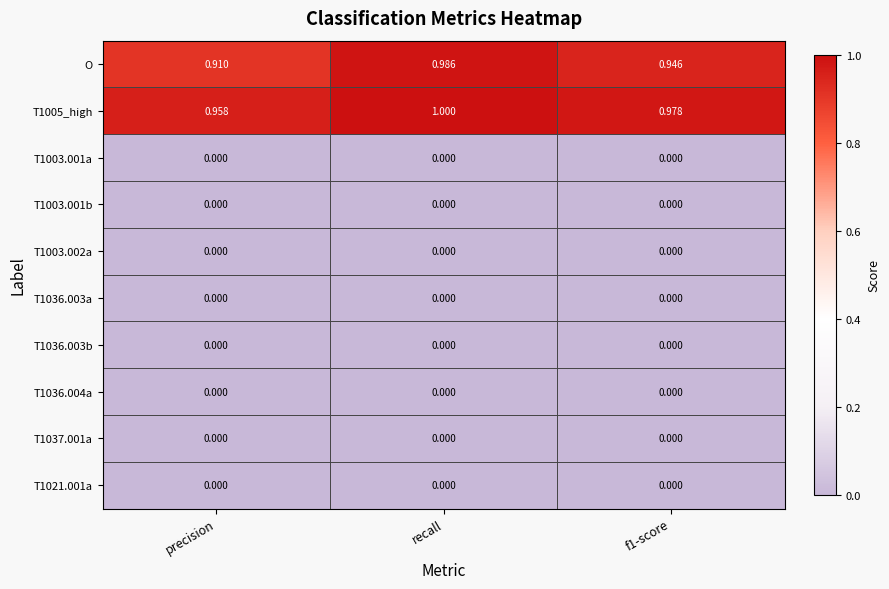

Which label corresponds to the largest value in the chart?

recall